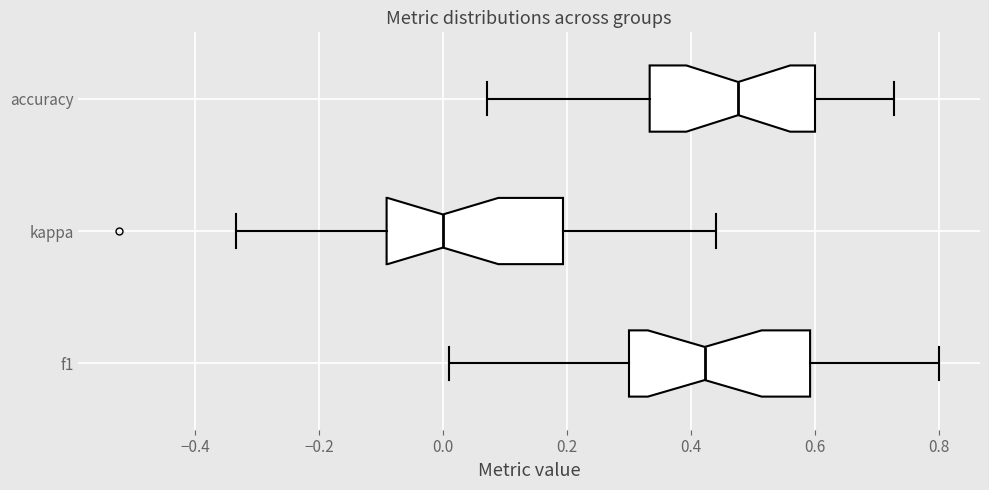

Which box's median line is the furthest to the right?

accuracy